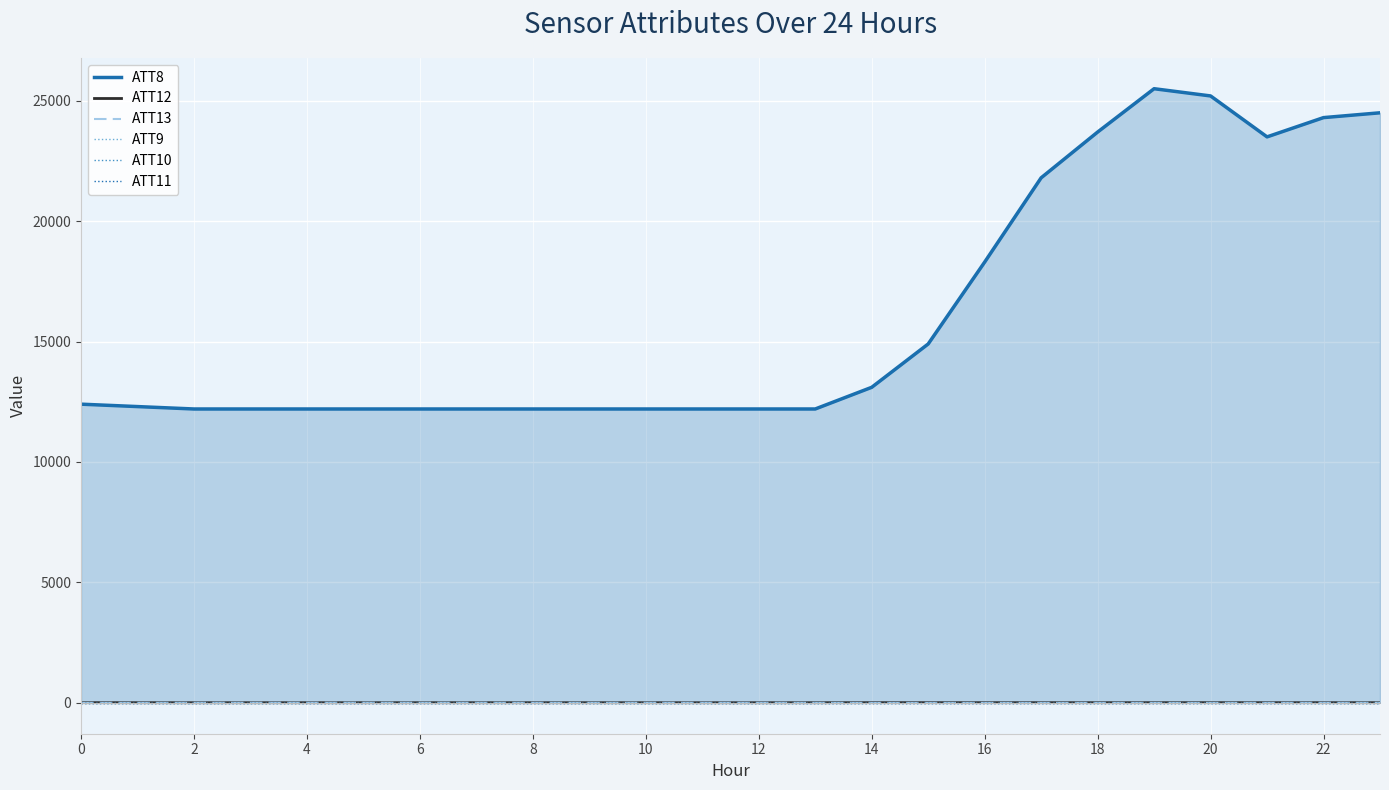

What is the smallest value displayed?

-10.0